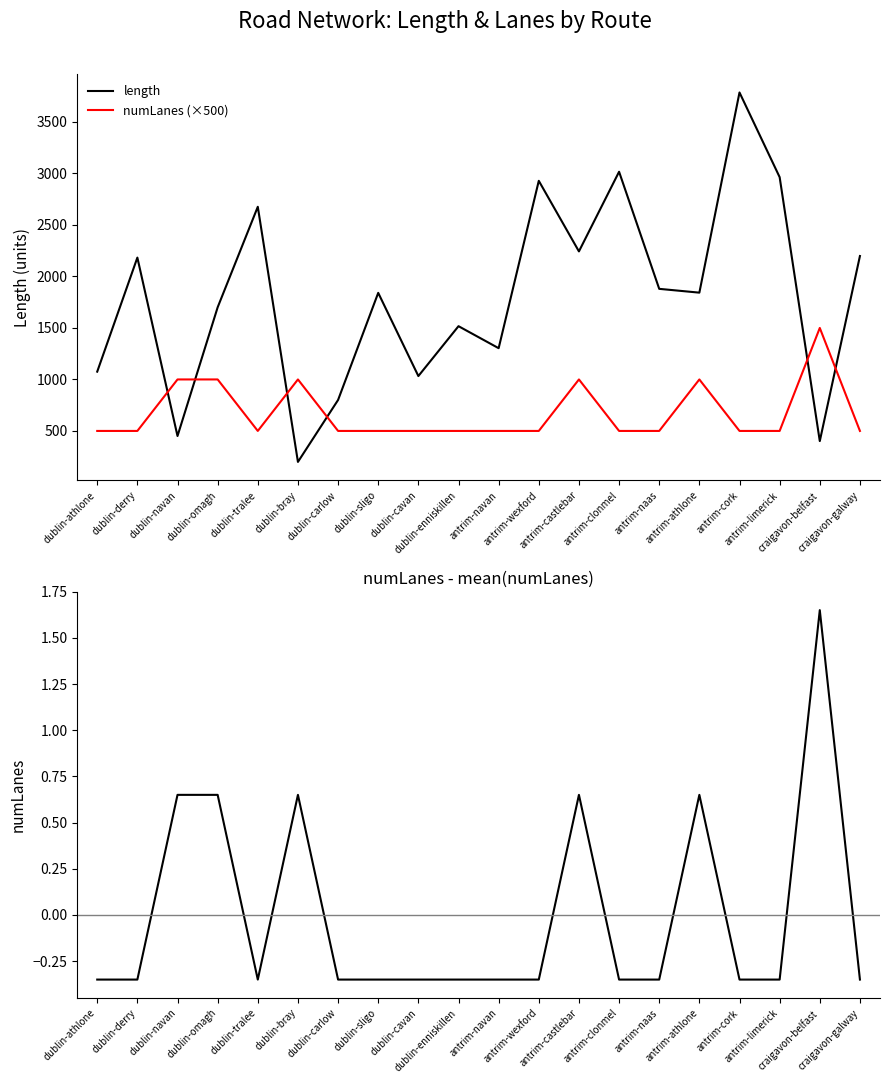

Is it true that length equals 2964.1 at antrim-limerick?

True